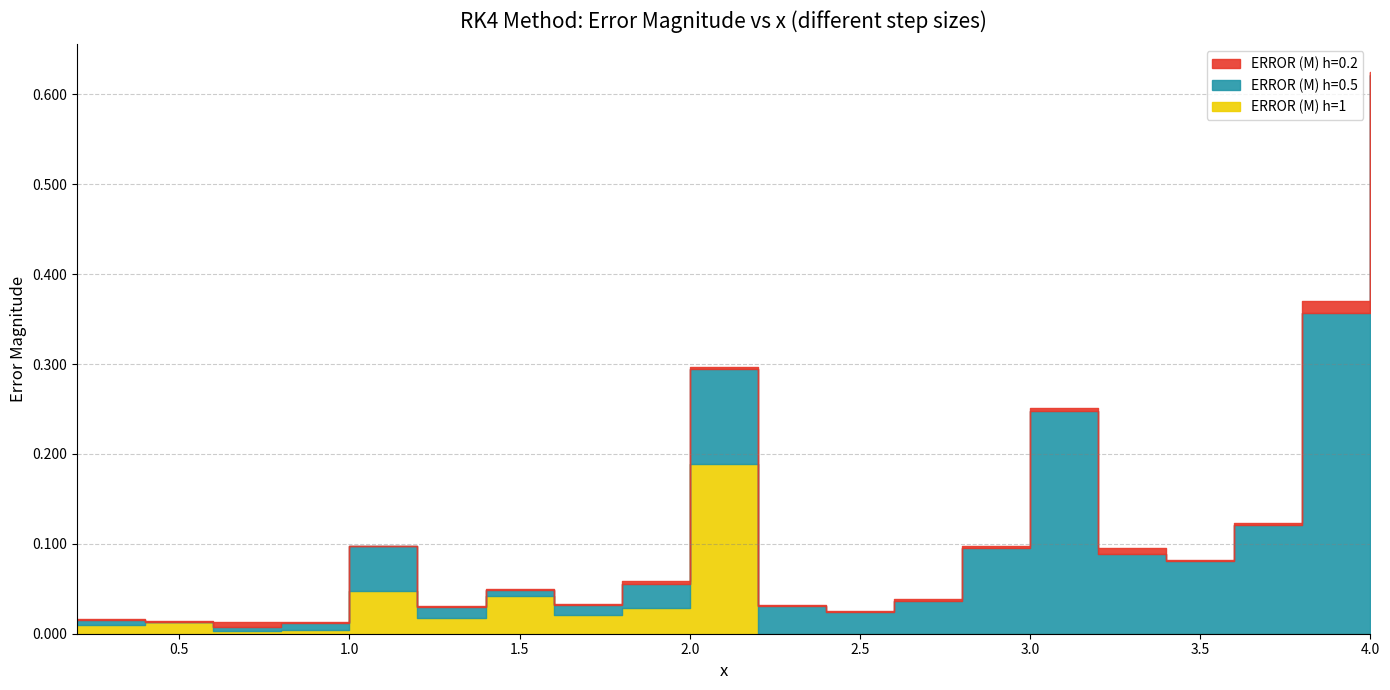

The value of ERROR (M) h=0.5 at 1.4 is 0.0. True or false?

False